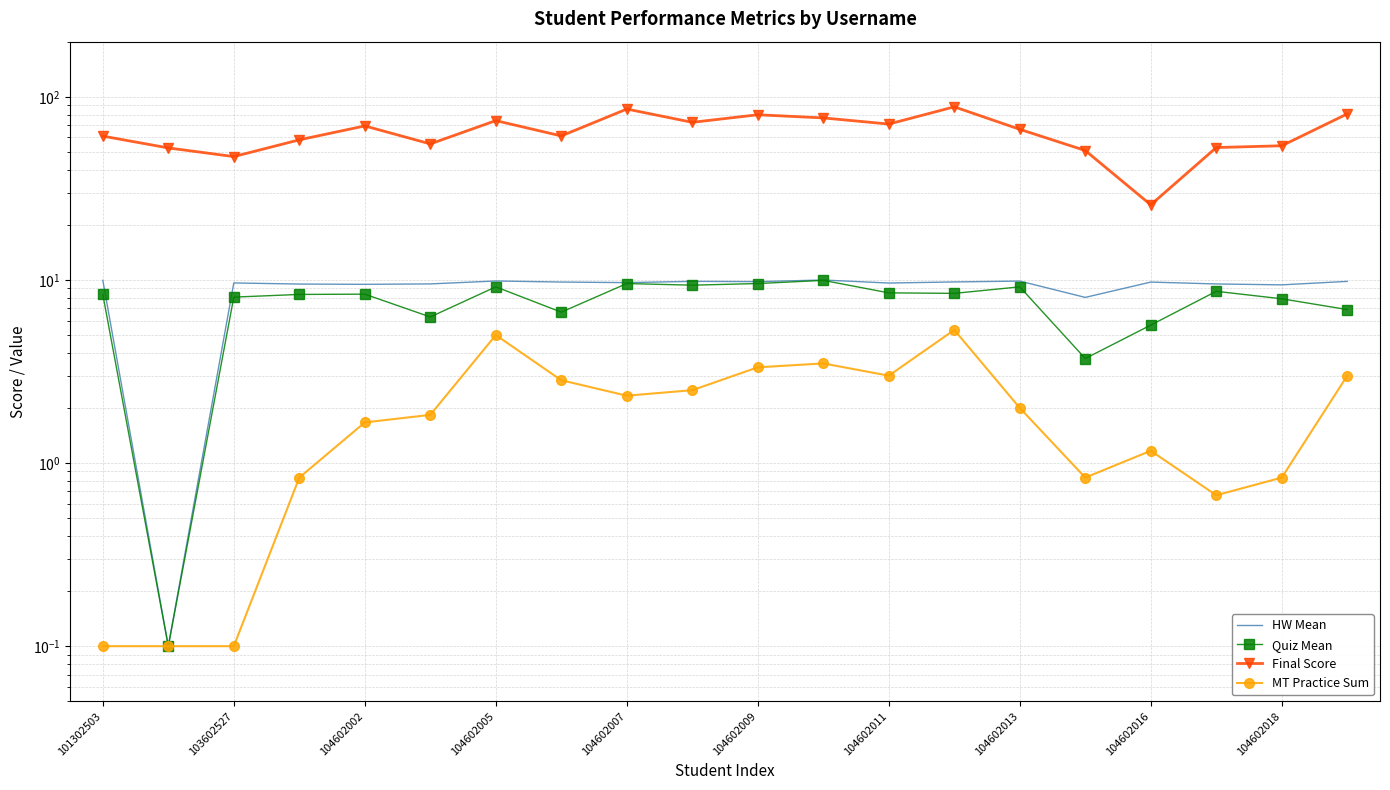

True or false: Final Score and HW Mean cross at least once.

False